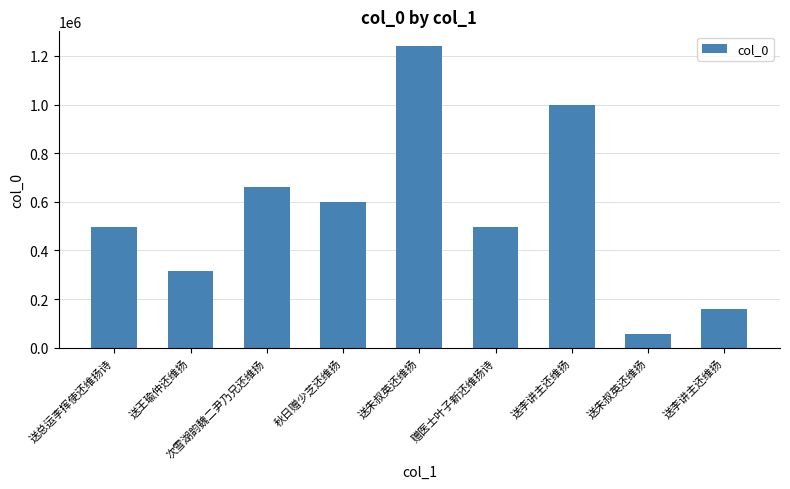

Which category has the lowest value across all series?

送朱叔英还维扬